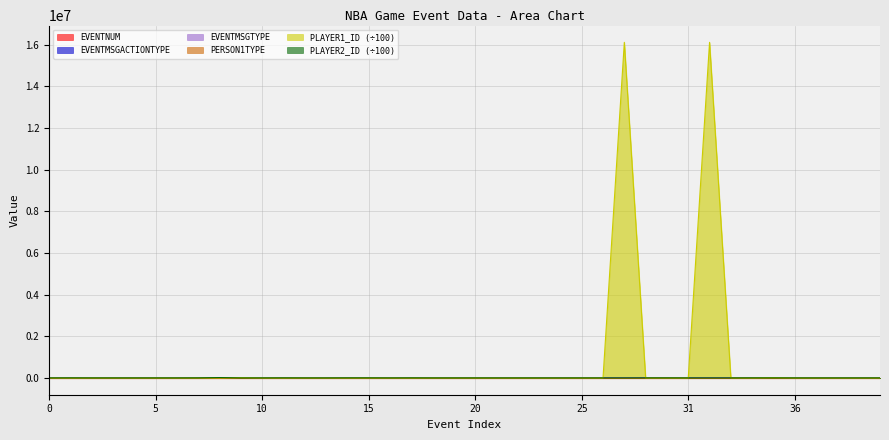

What are all the series names shown in the legend?

EVENTNUM, EVENTMSGACTIONTYPE, EVENTMSGTYPE, PERSON1TYPE, PLAYER1_ID (÷100), PLAYER2_ID (÷100)